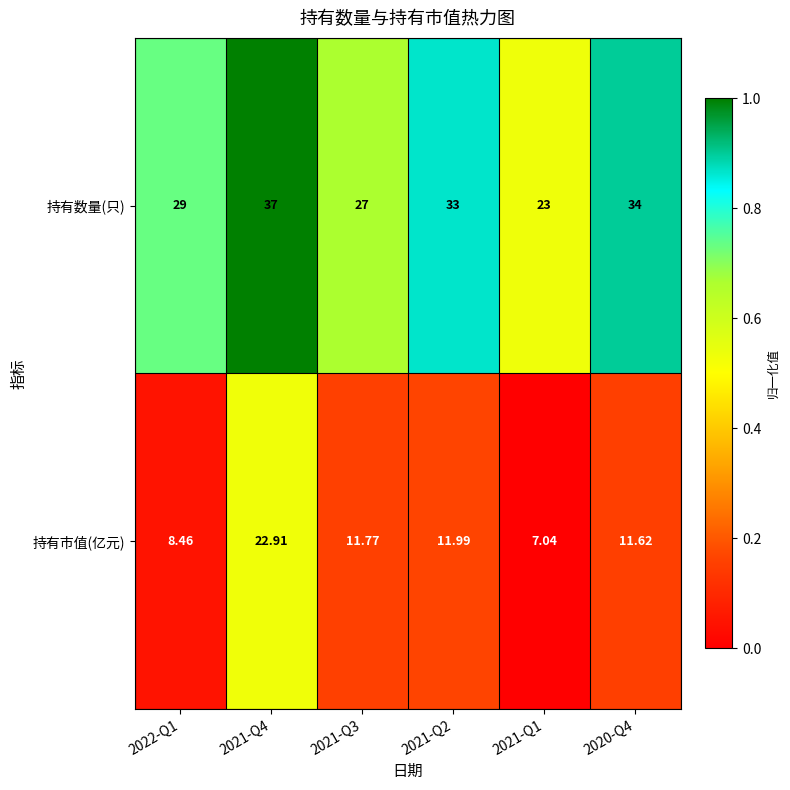

How many distinct data groups are displayed?

2